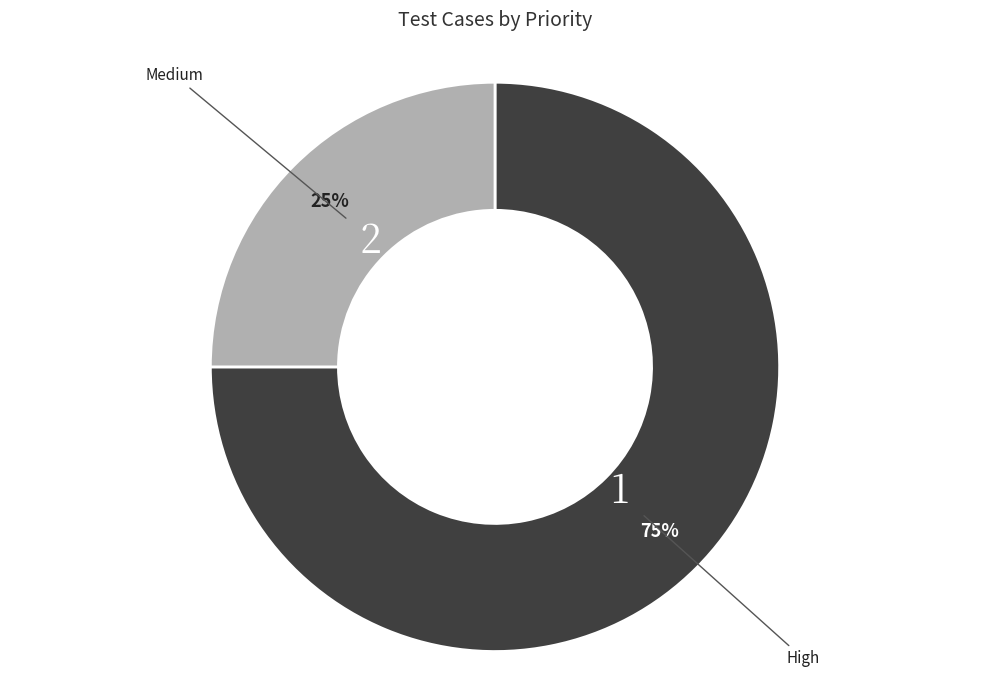

How many segments does this pie chart have?

2